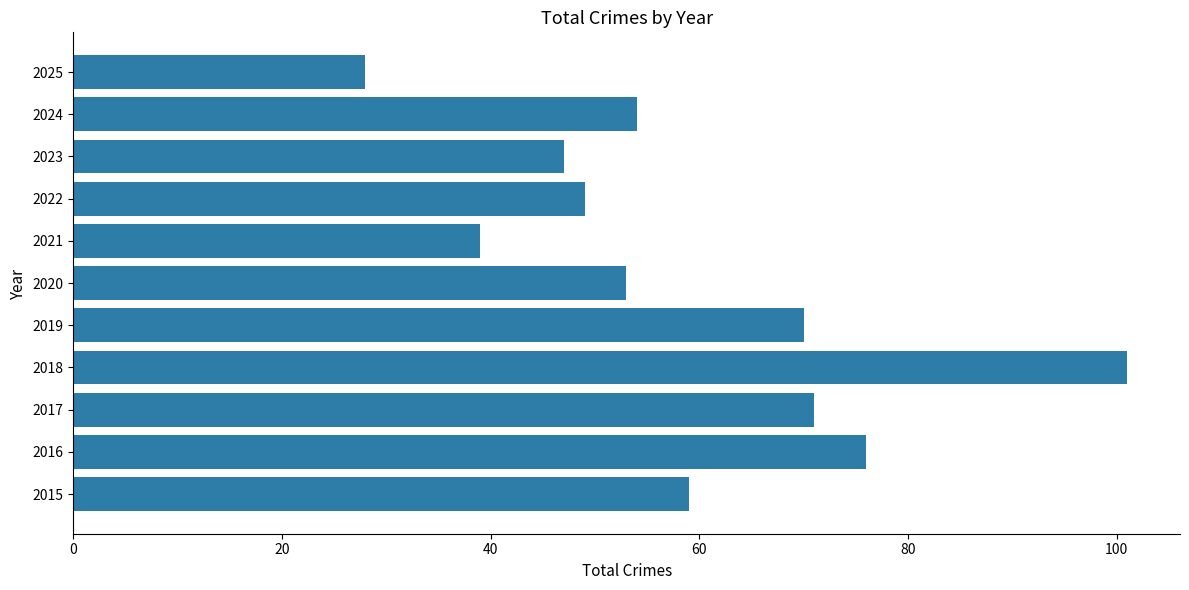

Reading bottom to top, list all the values displayed in this chart.

2015=59	2016=76	2017=71	2018=101	2019=70	2020=53	2021=39	2022=49	2023=47	2024=54	2025=28